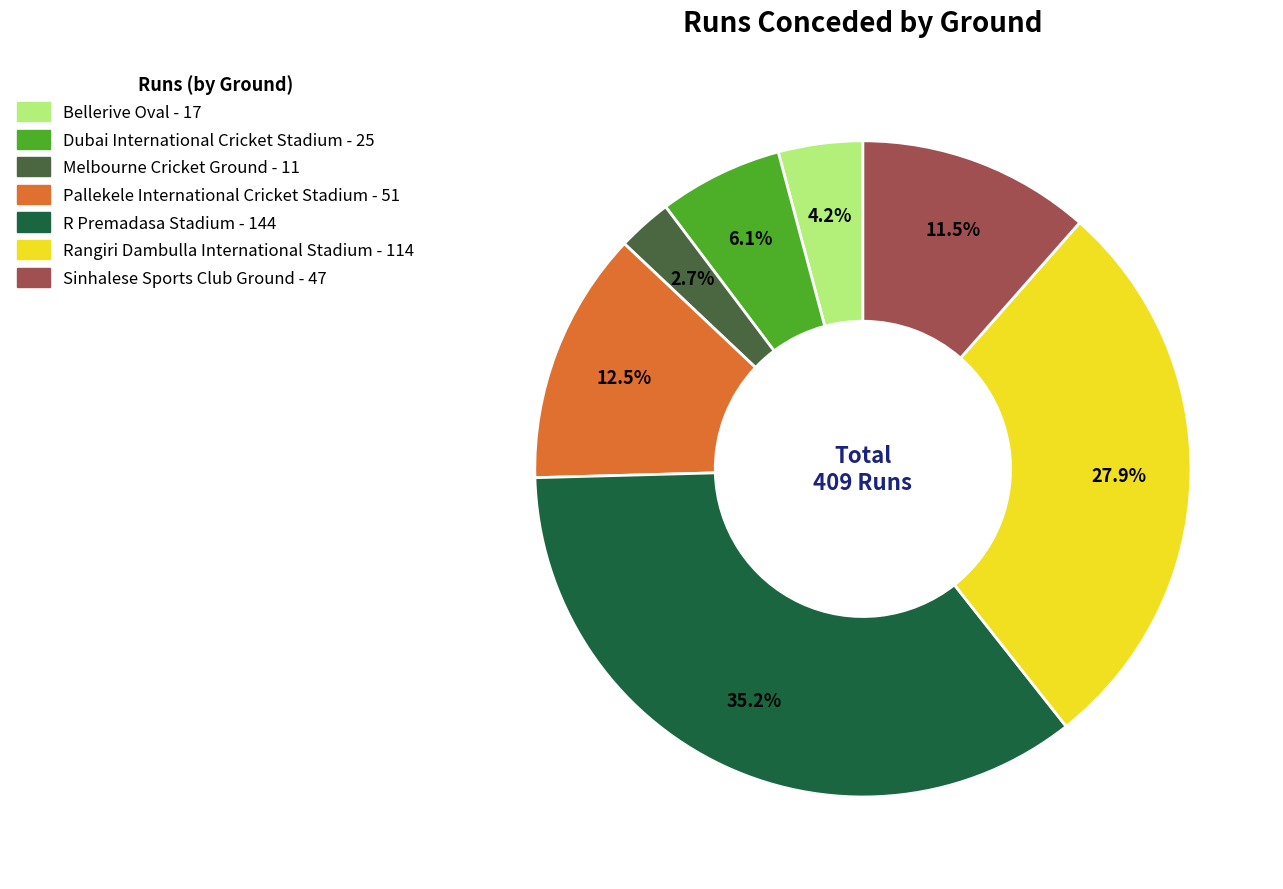

Which slice is the smallest?

Melbourne Cricket Ground